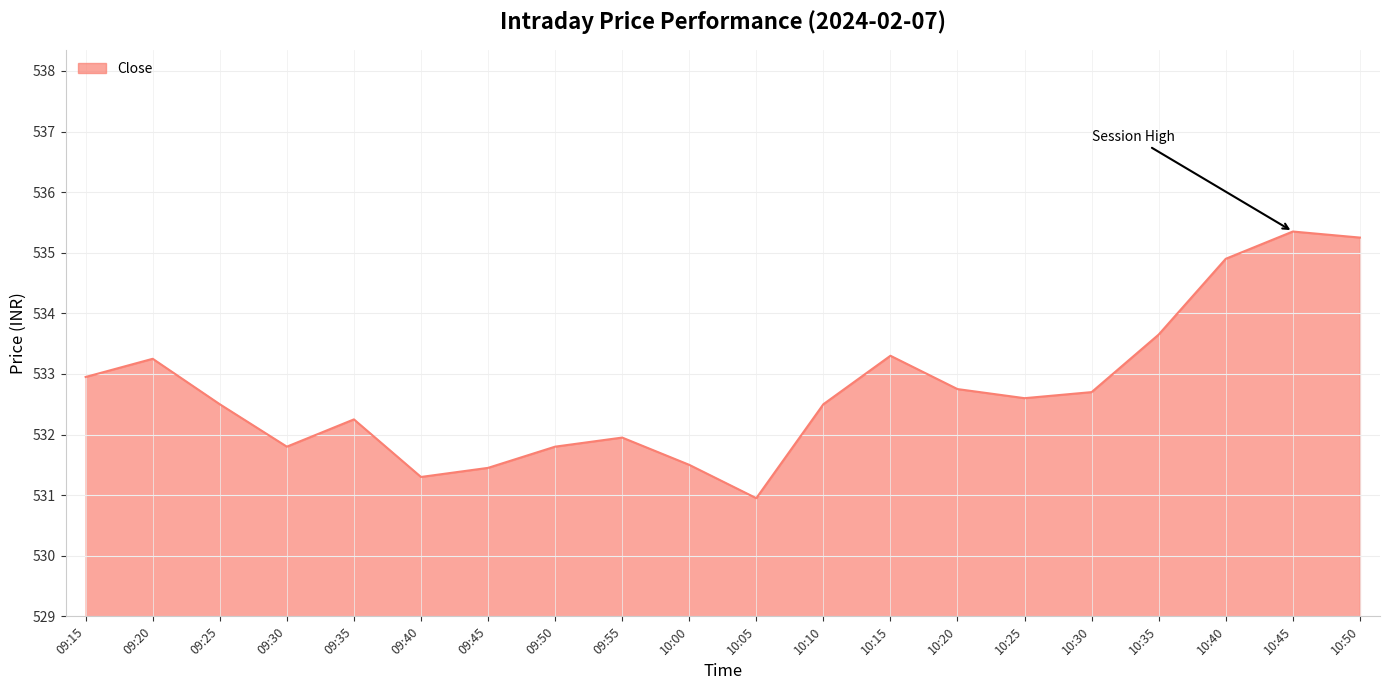

Which has a higher value, 09:30 or 10:00?

09:30